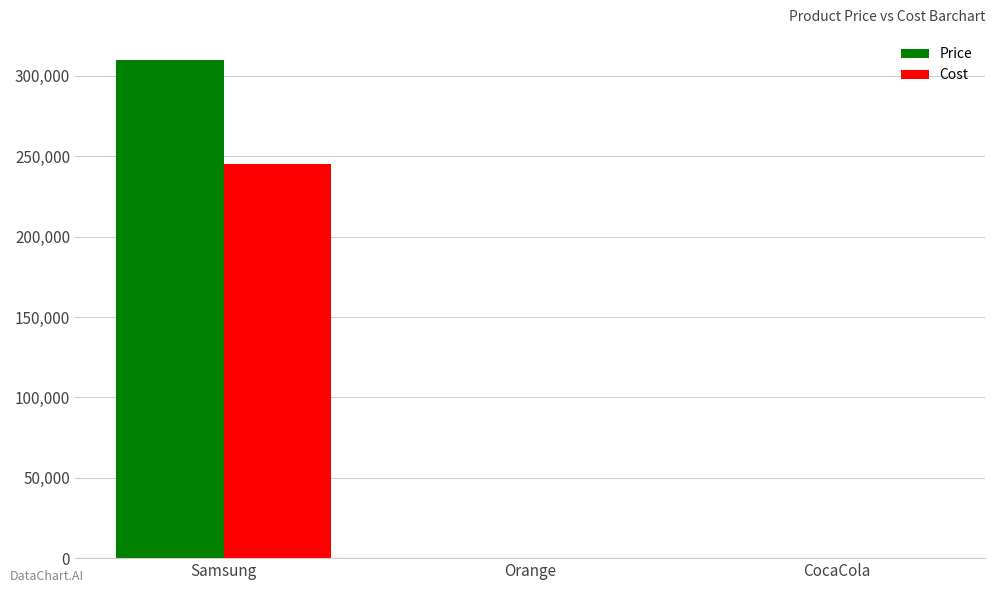

What is the greatest value displayed?

310000